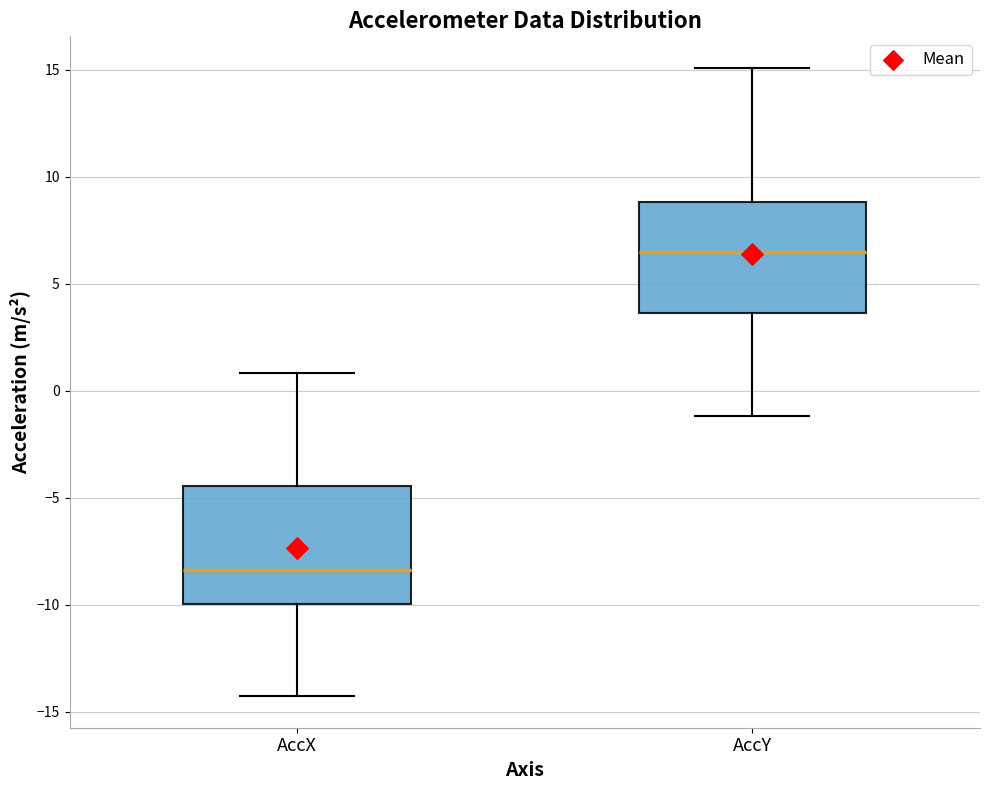

Which box has the highest median line?

AccY